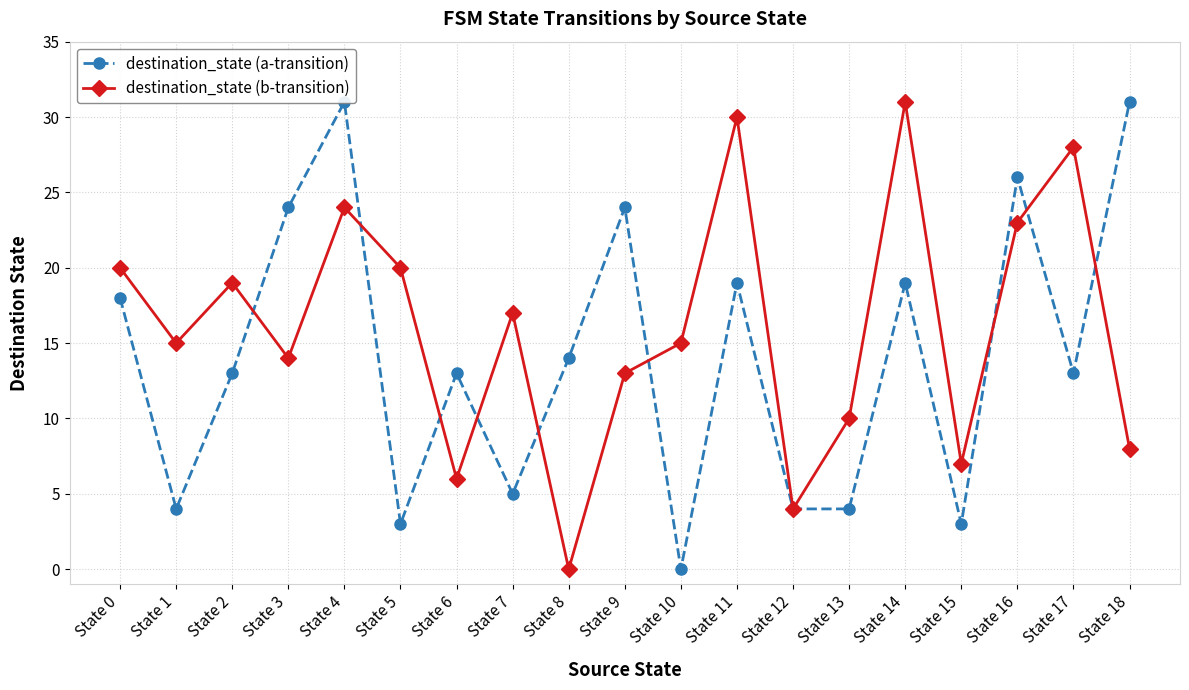

Which series ends up on top after the final intersection of destination_state (b-transition) and destination_state (a-transition)?

destination_state (a-transition)